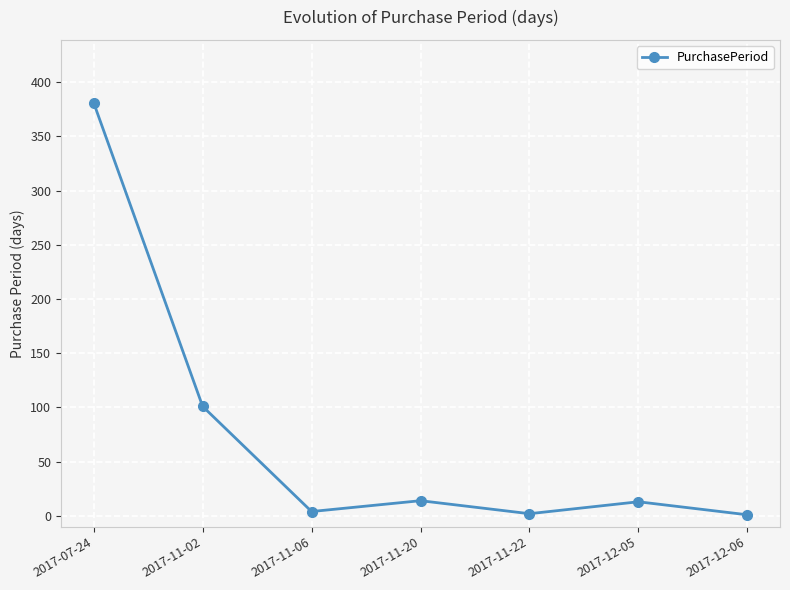

What is the minimum value shown in the chart?

1